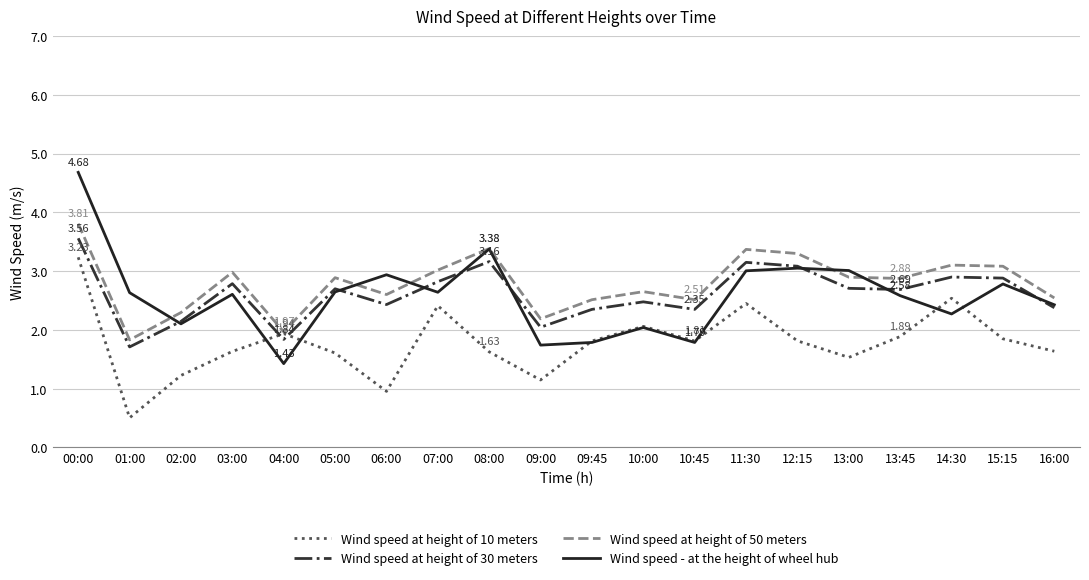

At which category is the sum across all series the highest?

00:00